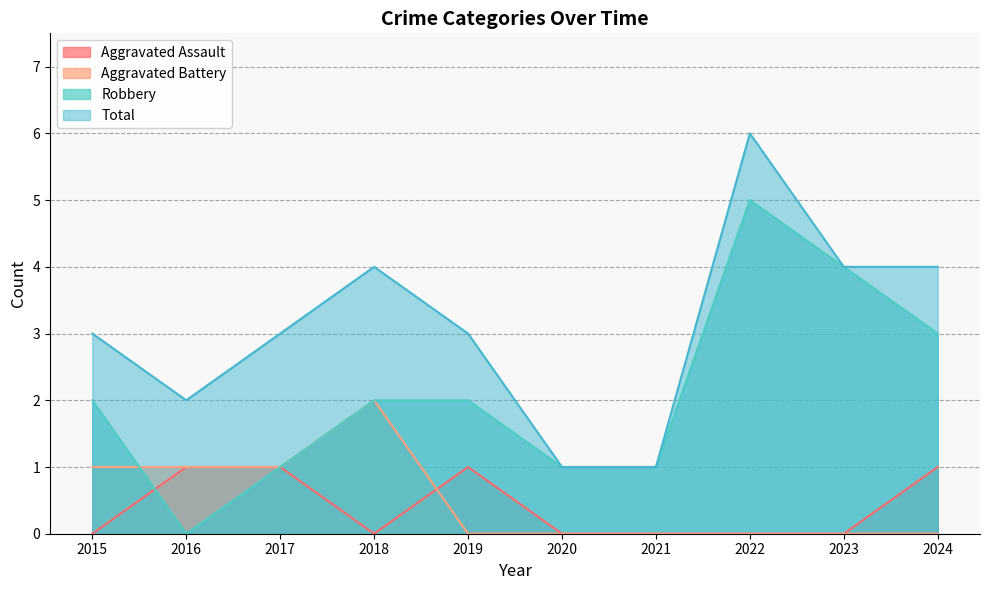

True or false: Aggravated Battery and Total intersect in this chart.

False